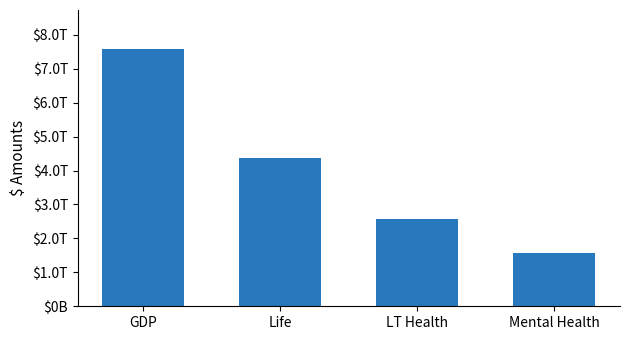

What is the change in value from GDP to Mental Health?

-6011000000000